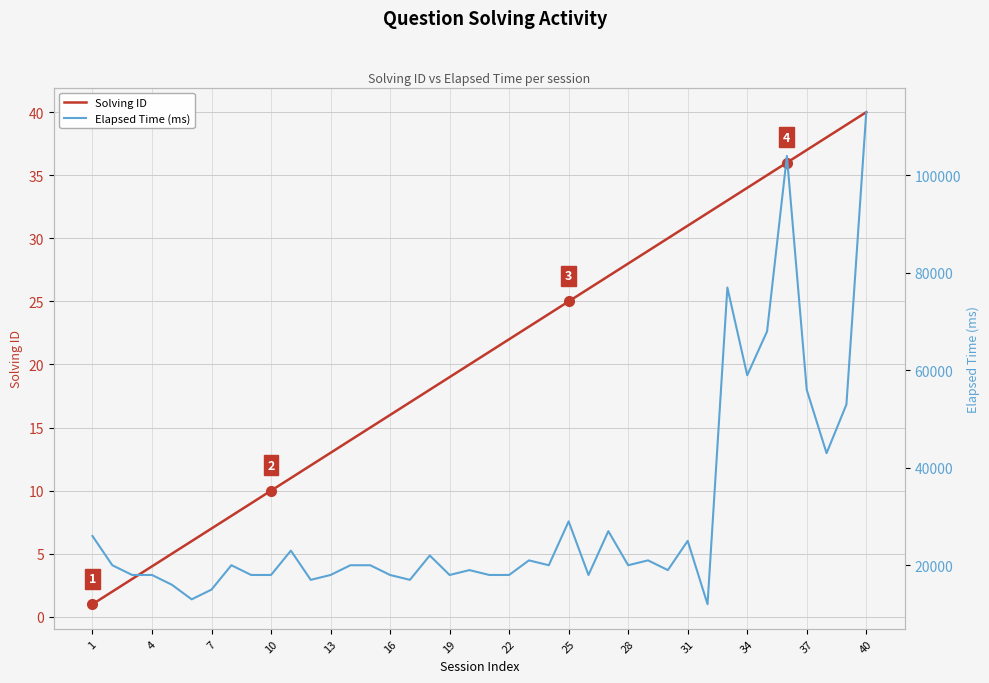

How many values in the Elapsed Time (ms) series exceed 20000?

16